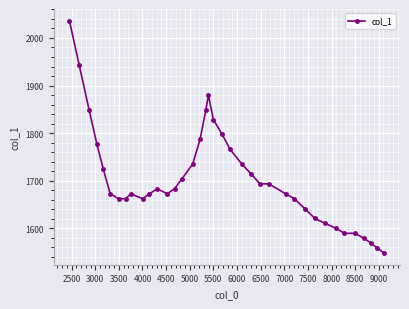

What is the value of the 15th point from the left?

1703.9